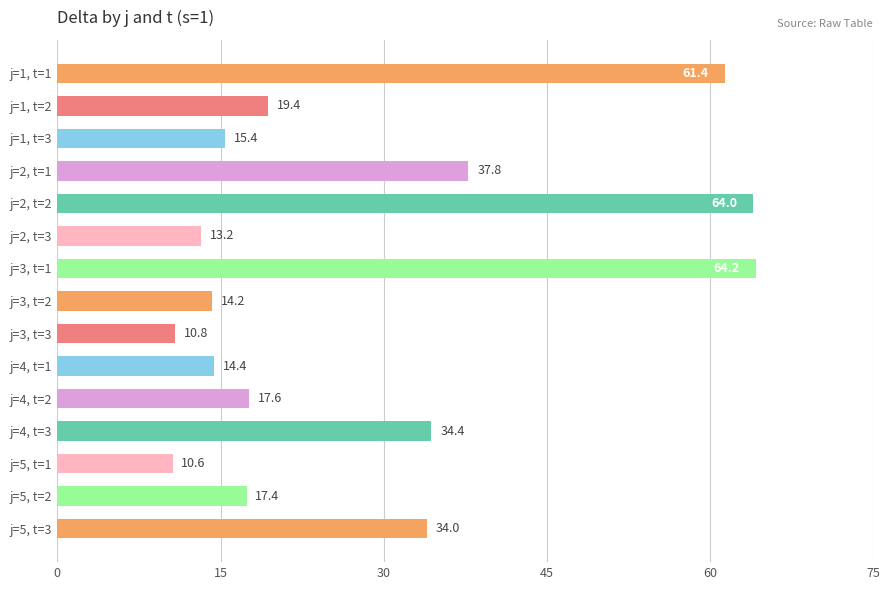

What is the average value?

28.6